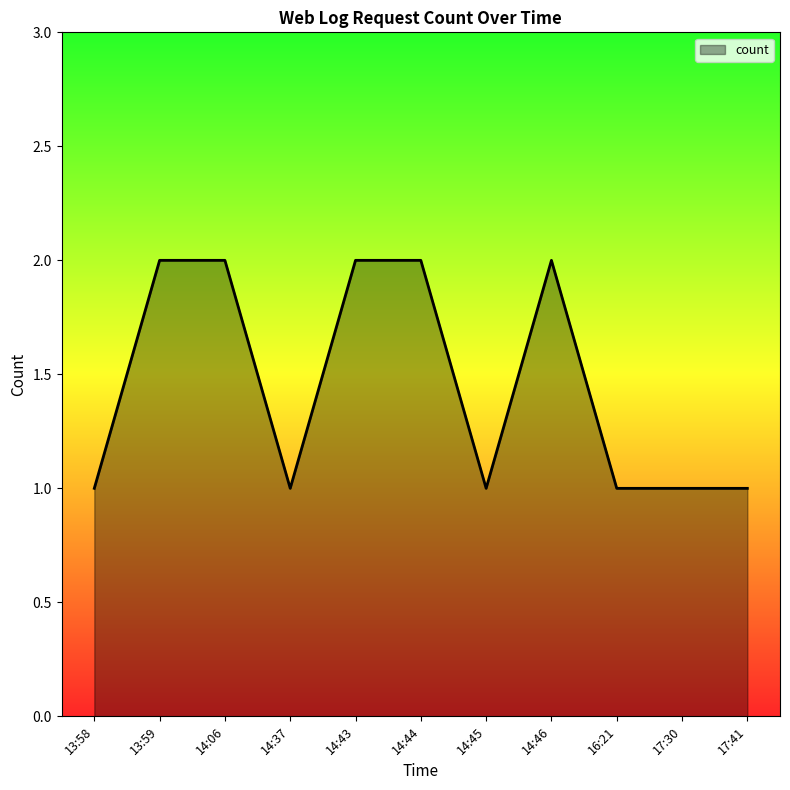

What is the ratio of the value at 17:30 to the value at 14:46?

0.5